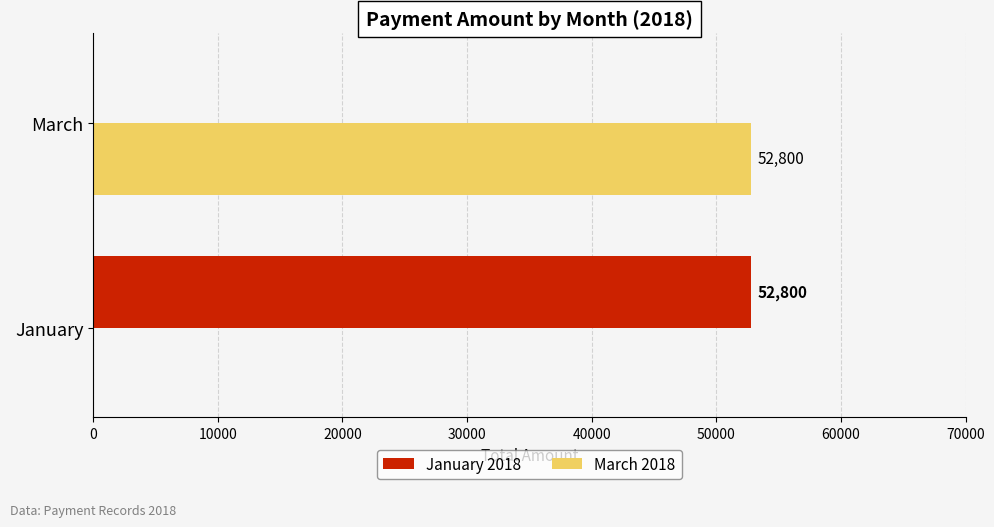

How many positive values does the March 2018 series have?

1